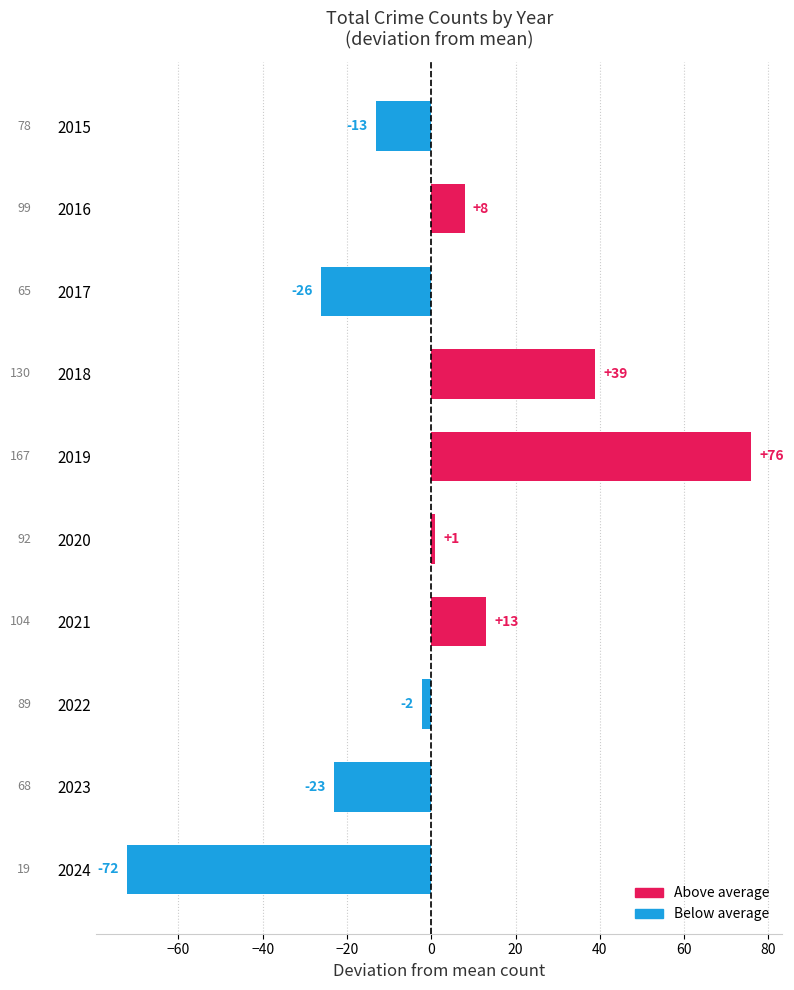

How many bars are there in total?

10